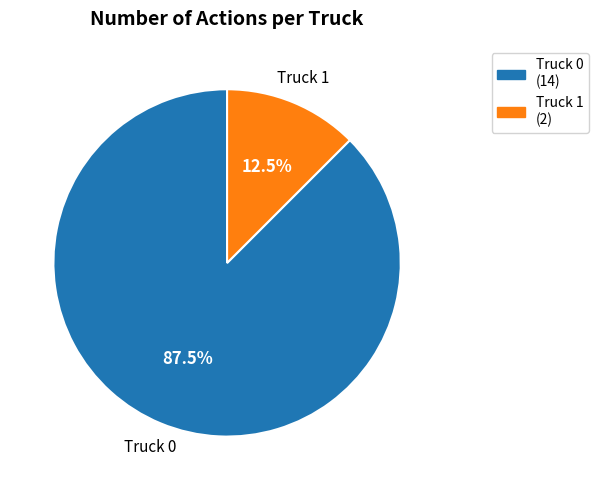

Which category accounts for the majority?

Truck 0